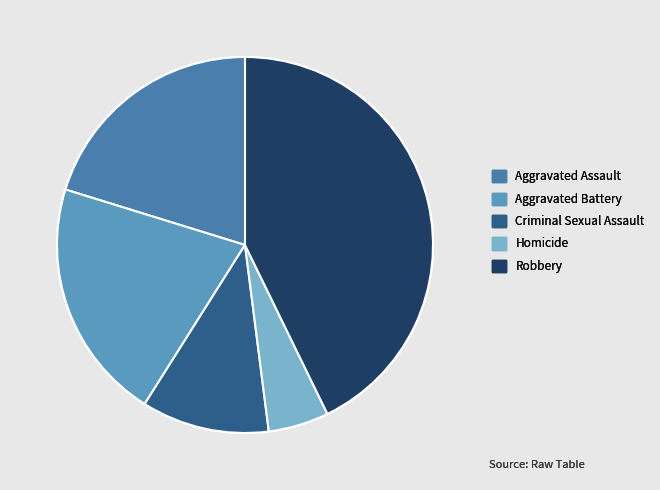

How many segments does this pie chart have?

5